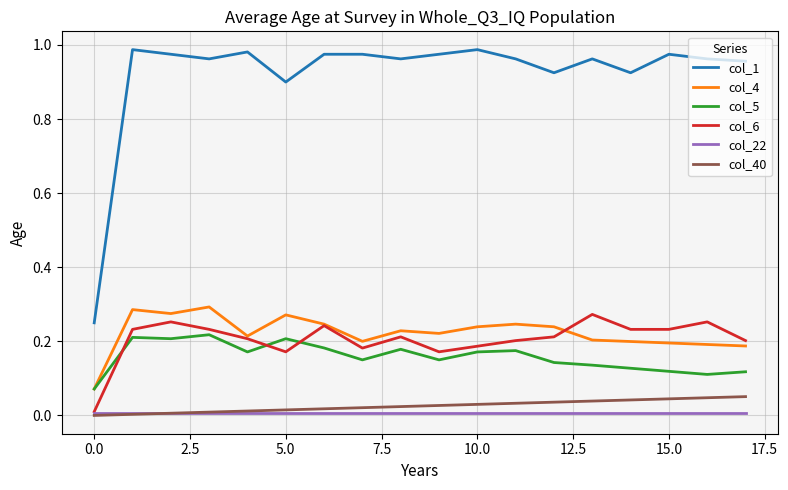

Does the chart have visible grid lines?

Yes